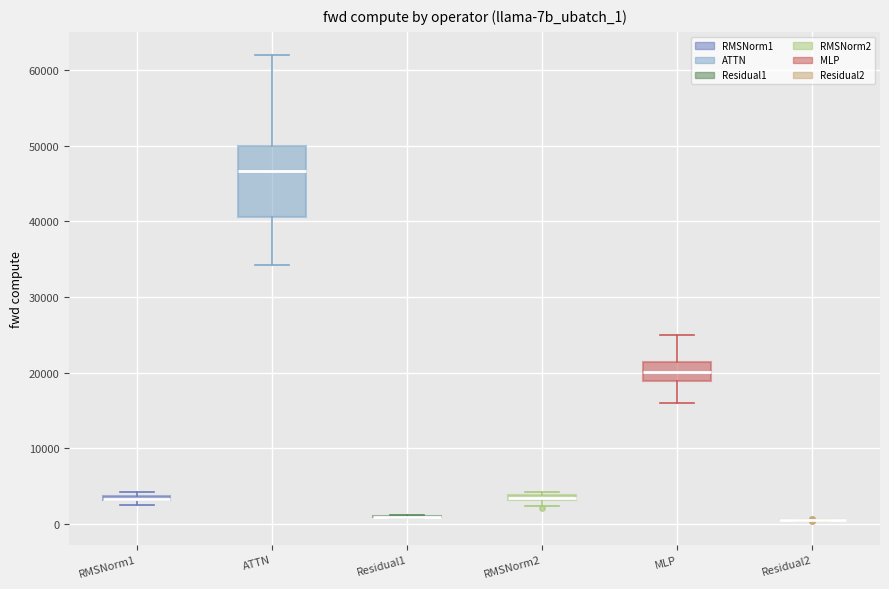

Comparing the boxes themselves (not the whiskers), which one is the tallest?

ATTN